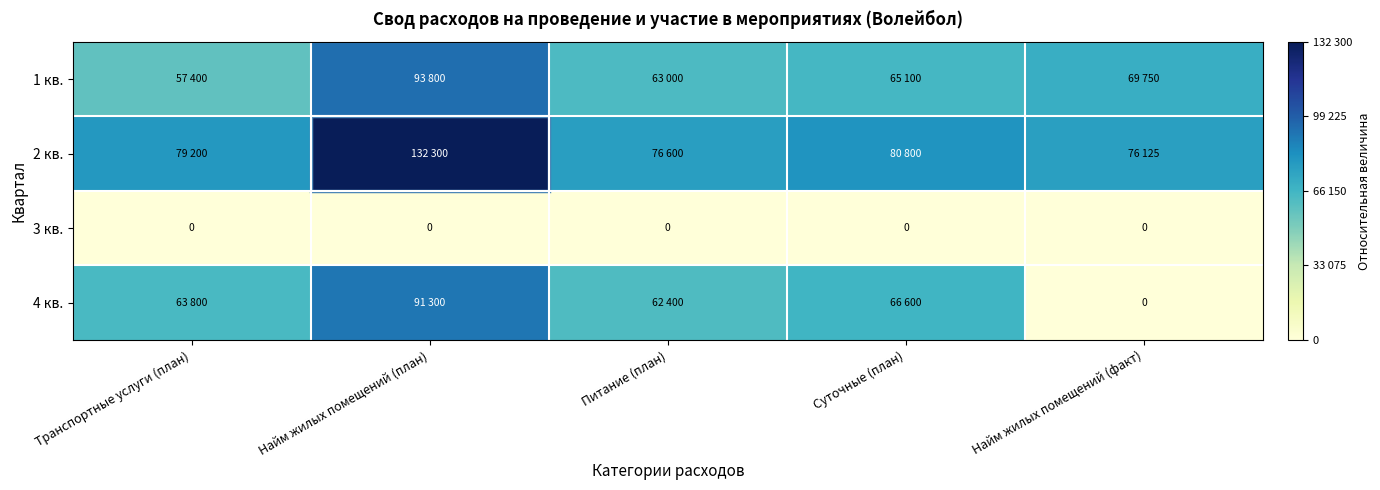

Which series has the largest total across all categories?

2 кв.